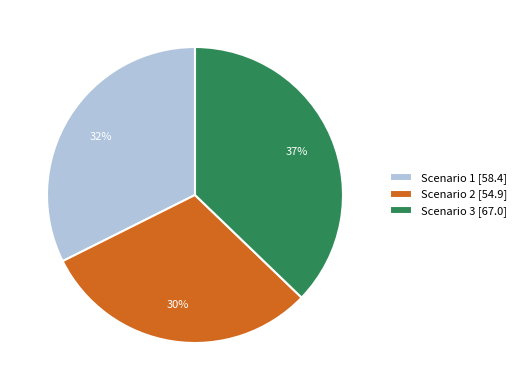

What percentage is the Scenario 1 slice, to the nearest percent?

32%